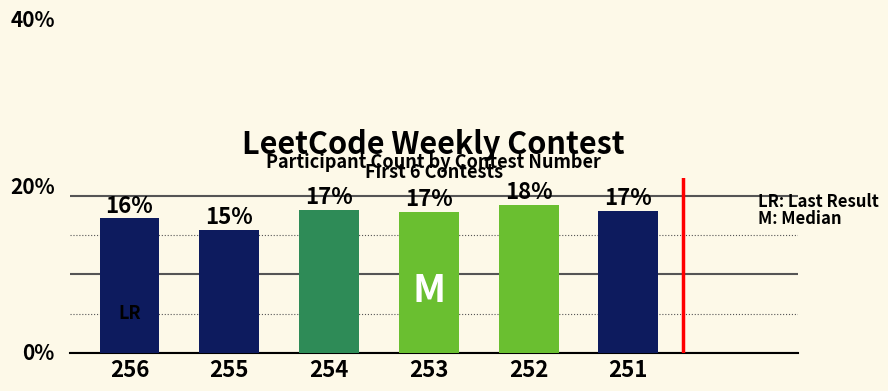

Reading left to right, transcribe all the data shown in this chart.

256=12936	255=11837	254=13755	253=13587	252=14252	251=13663